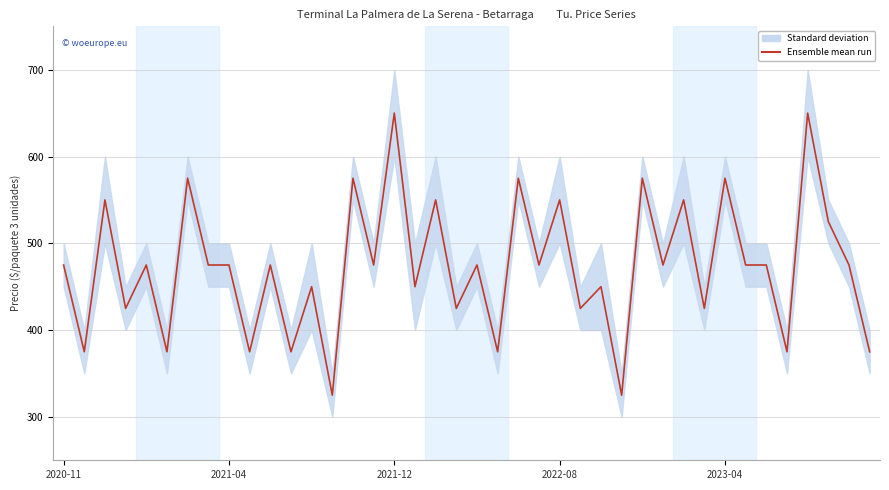

At which label does the data first exceed 475?

2021-12